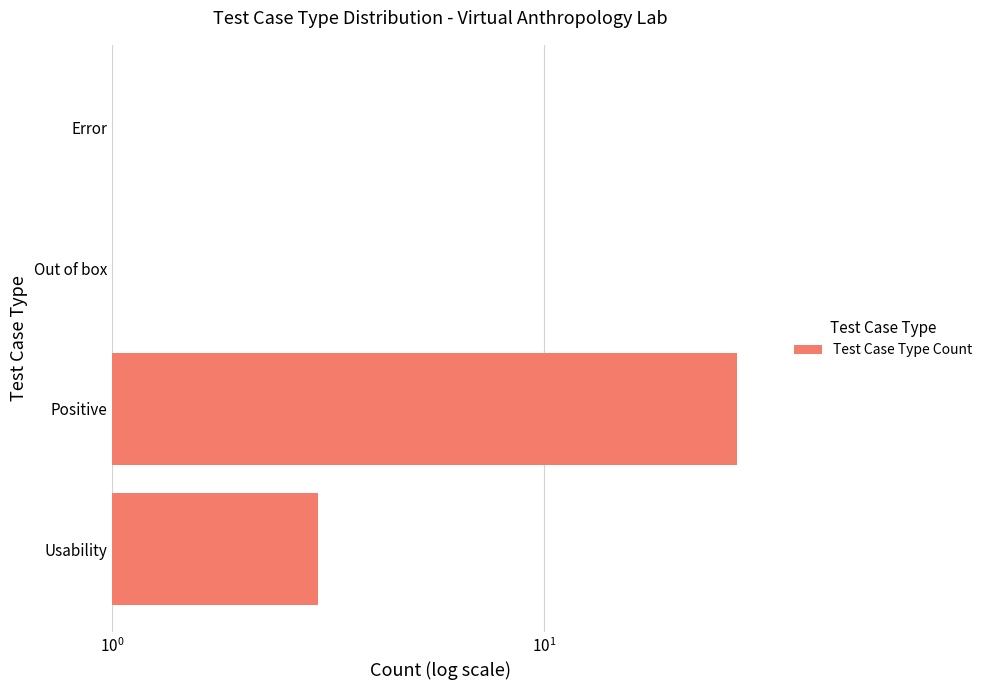

Reading left to right, transcribe all the data shown in this chart.

3	28	1	1